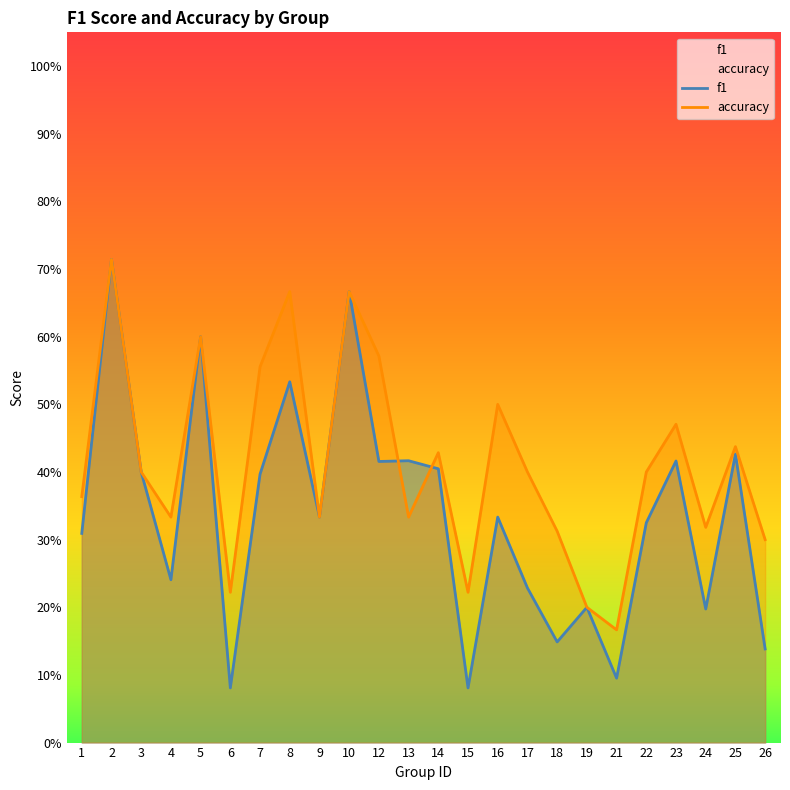

What is the total value across all series at 18?

0.5